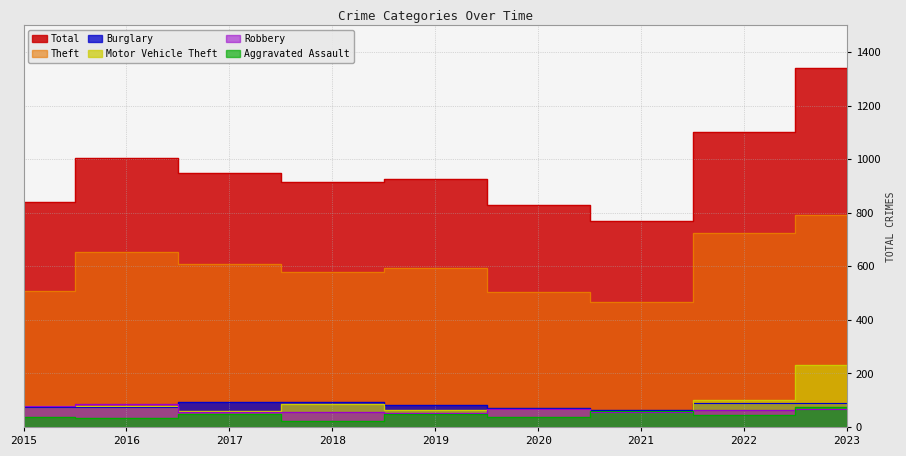

Between 2015 and 2020, which is larger?

2015